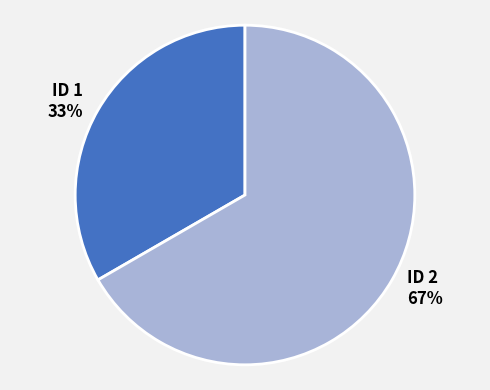

What is the largest slice in the pie chart?

ID 2